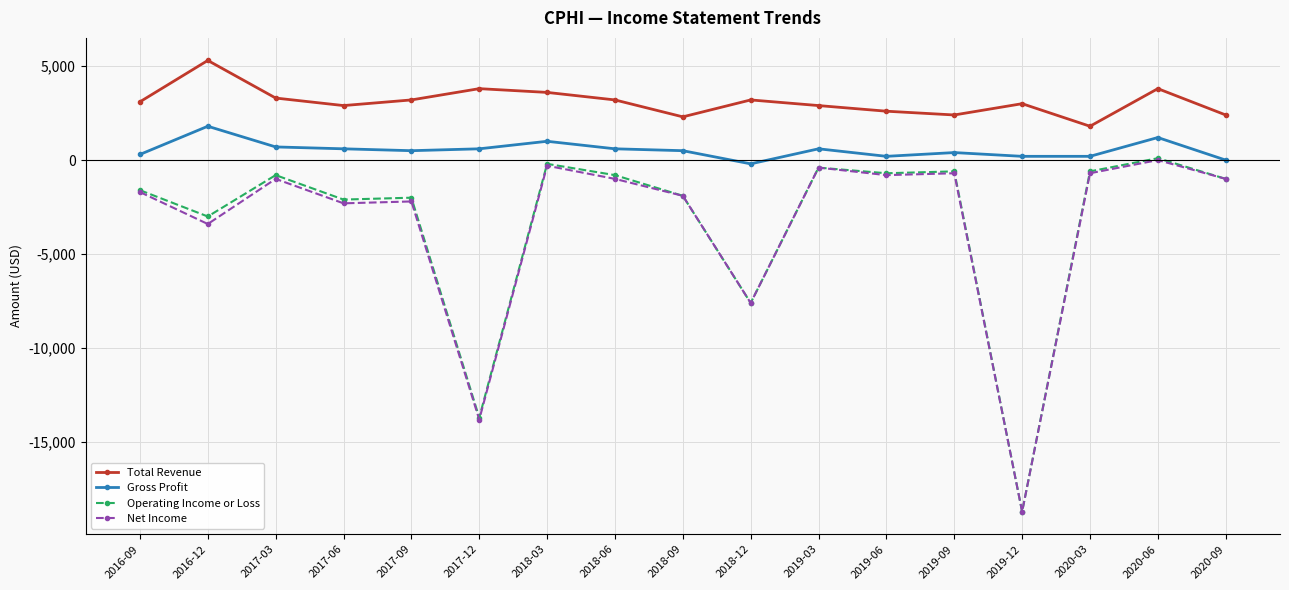

At which category does Total Revenue reach its first local valley?

2017-06